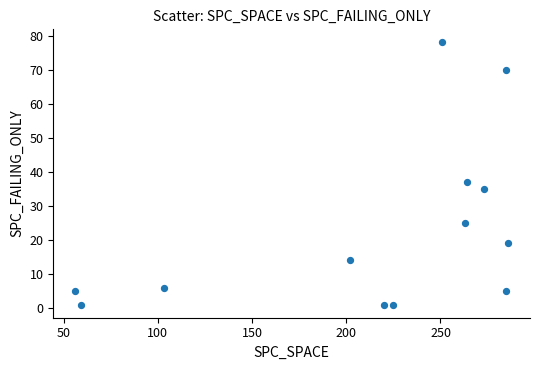

What Y value in the scatter plot is closest to 39?

37